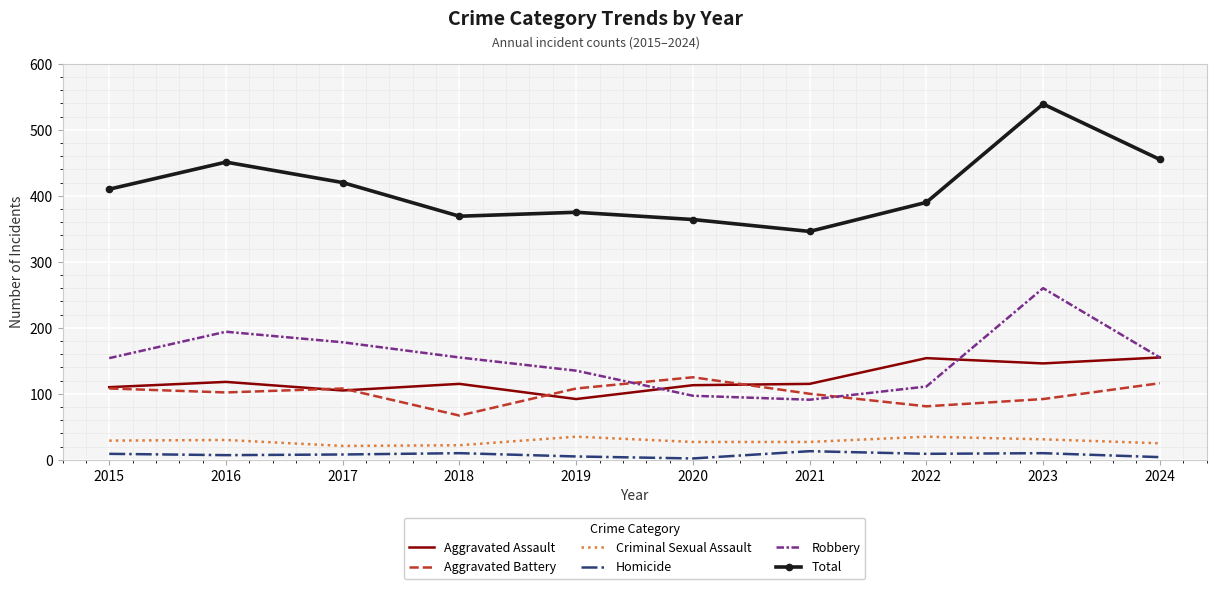

The value of Aggravated Assault at 2023 is 56. True or false?

False